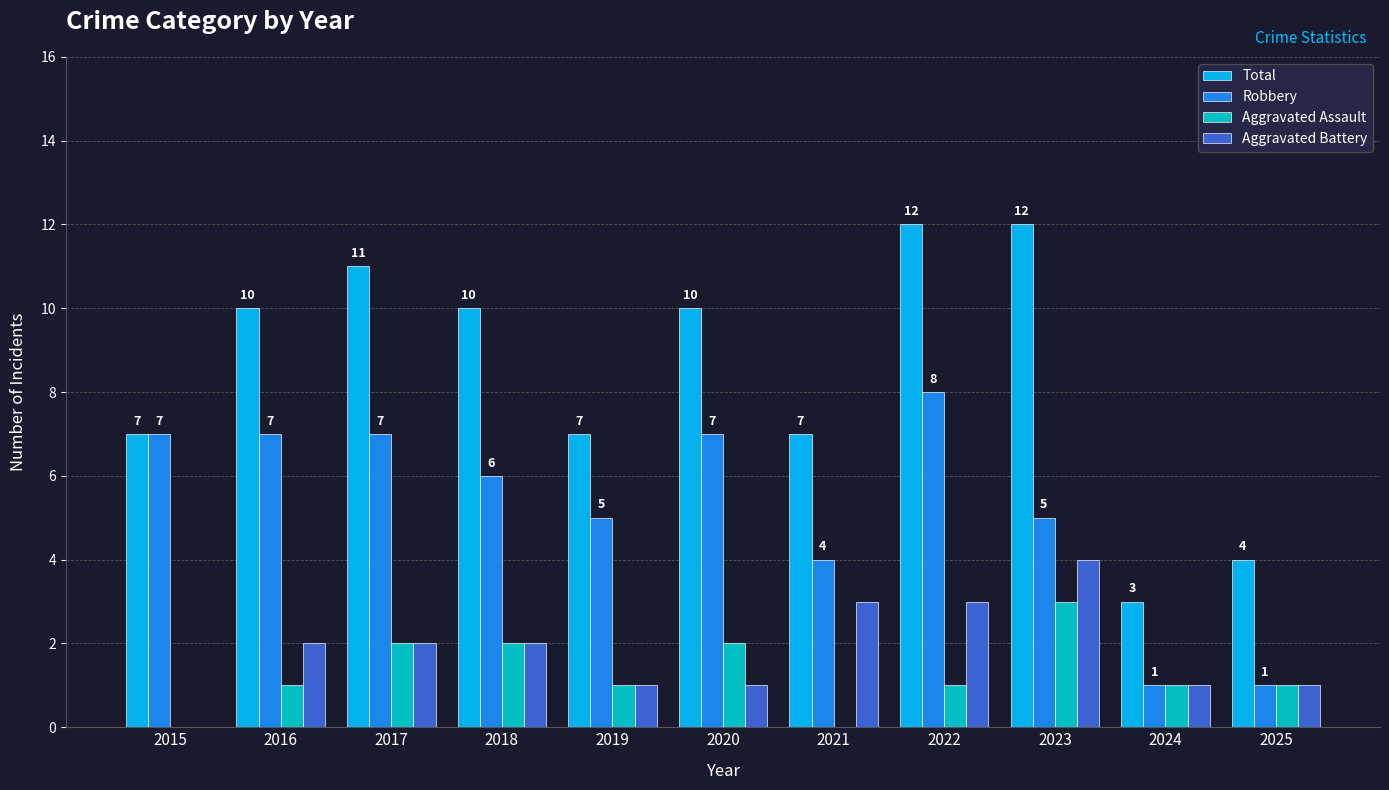

Which series changed the most between 2021 and 2022?

Total